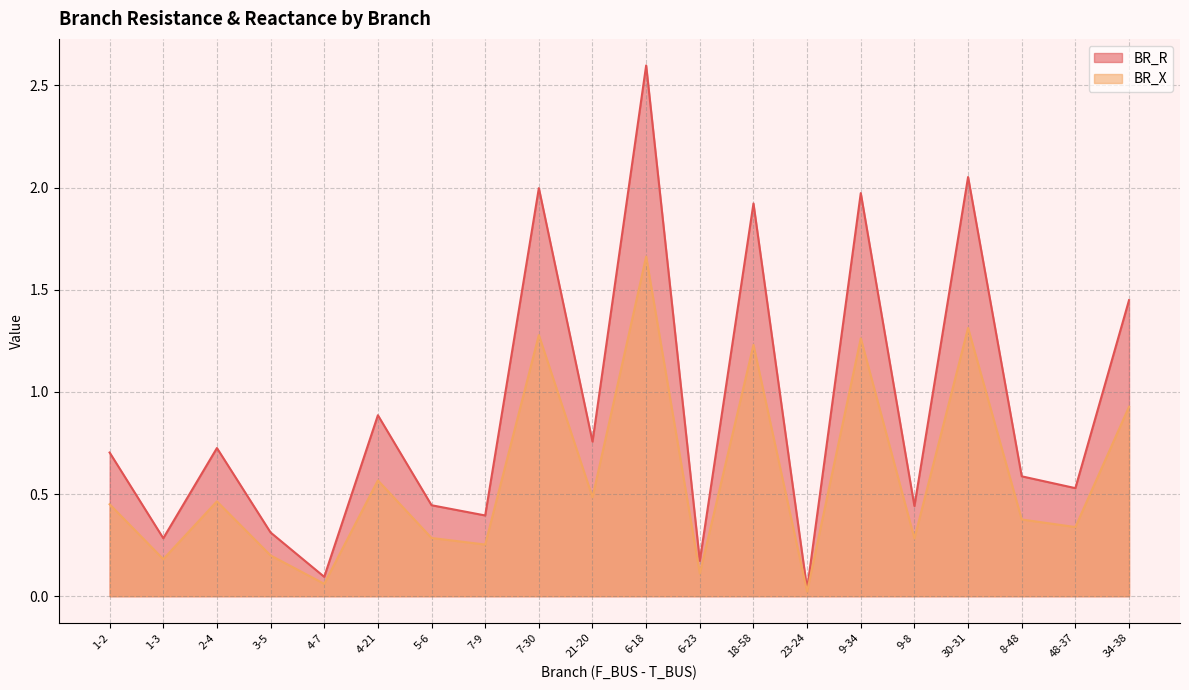

Does the chart display data point markers on the line(s)?

No